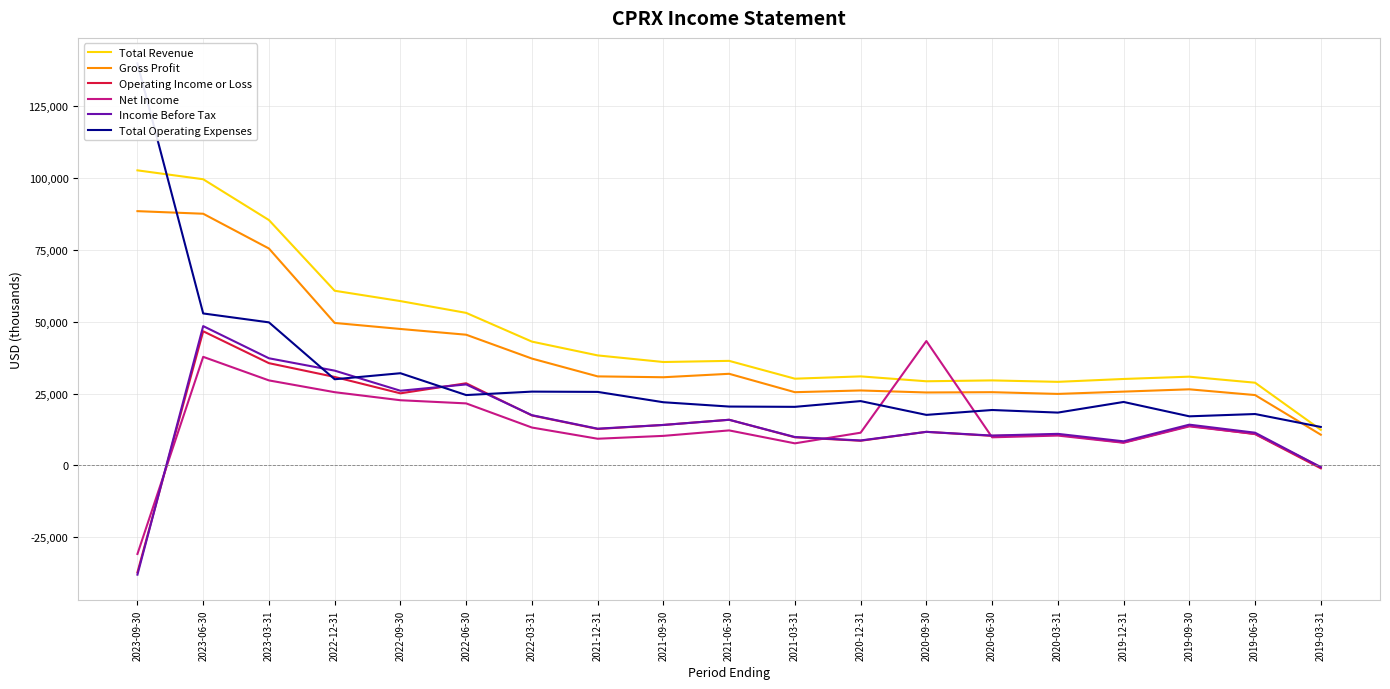

Count the number of categories in the chart.

19